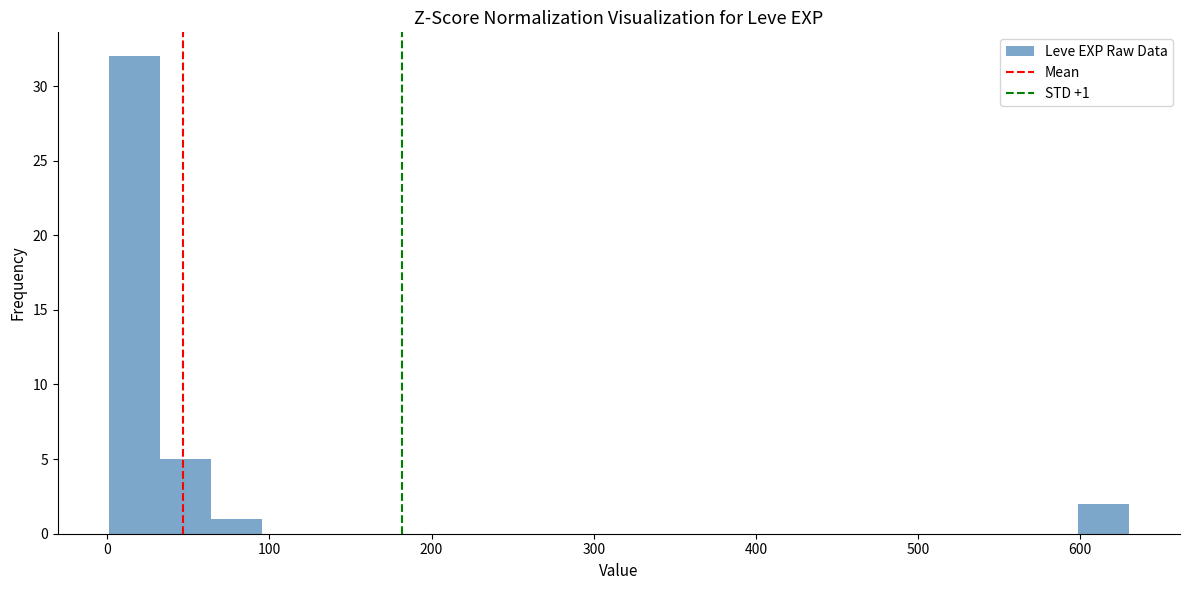

Around what value on the x-axis is the tallest bar? Give the approximate position of its centre, as read against the axis.

20